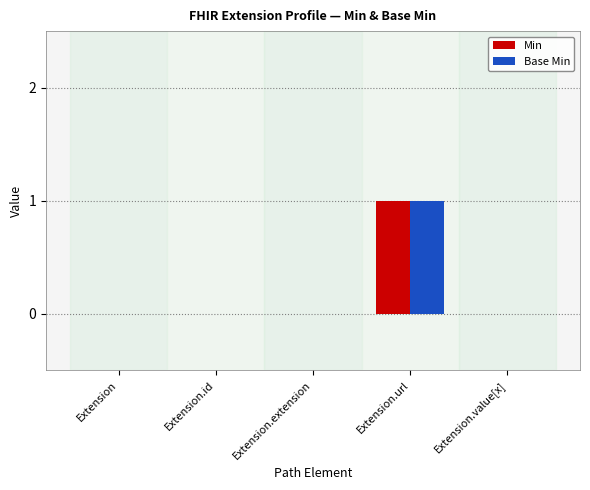

At which category is the sum across all series the highest?

Extension.url